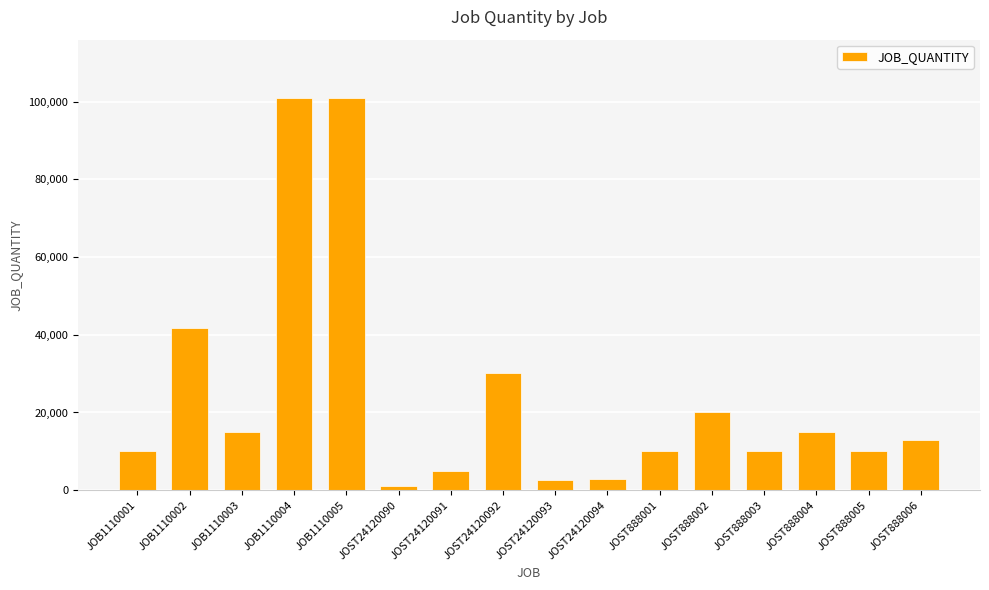

What is the smallest value displayed?

1000